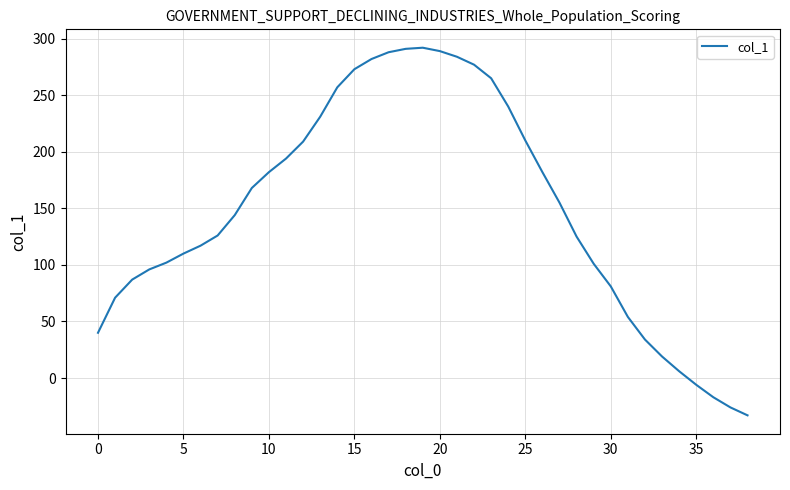

What is the smallest value displayed?

-33